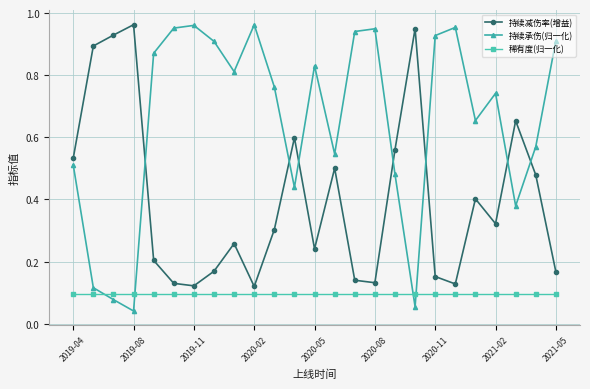

True or false: 持续减伤率(增益) has more than 2 points higher than both neighbors.

True